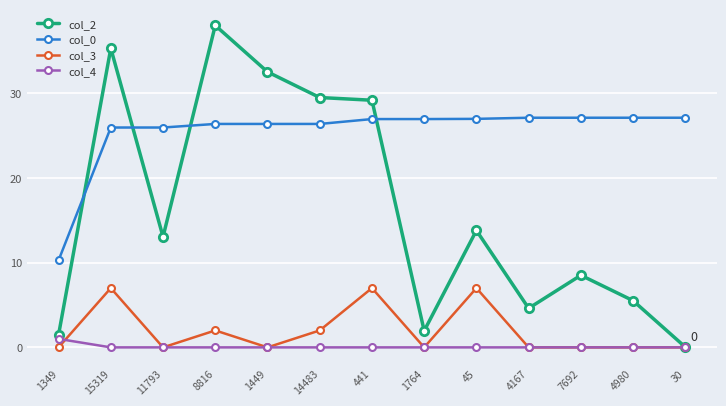

How many categories are shown in the chart?

13